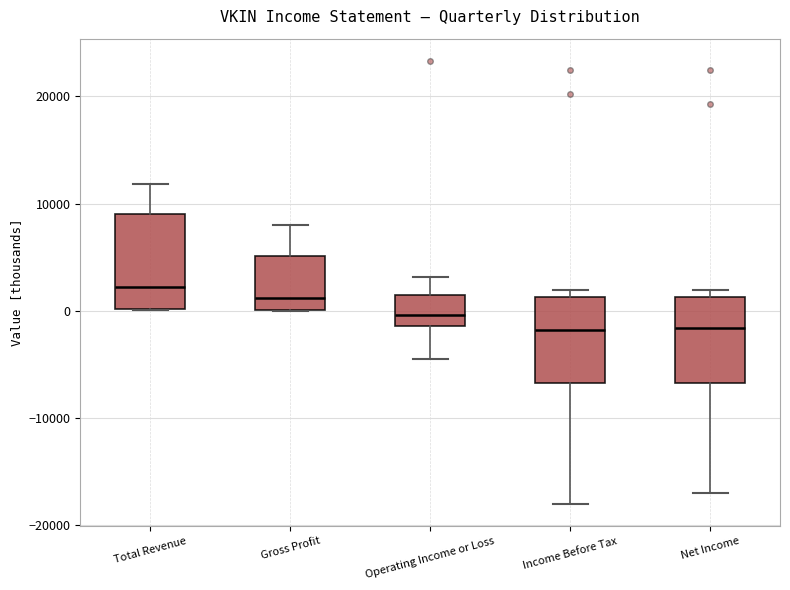

Reading left to right, transcribe this box plot: for each box, give where its median line is, the range the box spans, and where its two whiskers end, as read against the y-axis. The values are not printed on the chart, so give them approximately, as read against the axis.

Total Revenue: median 2000, box 0 to 9000, whiskers 0 to 12000
Gross Profit: median 1000, box 0 to 5000, whiskers 0 to 8000
Operating Income or Loss: median 0, box -1000 to 2000, whiskers -4000 to 3000
Income Before Tax: median -2000, box -7000 to 1000, whiskers -18000 to 2000
Net Income: median -2000, box -7000 to 1000, whiskers -17000 to 2000